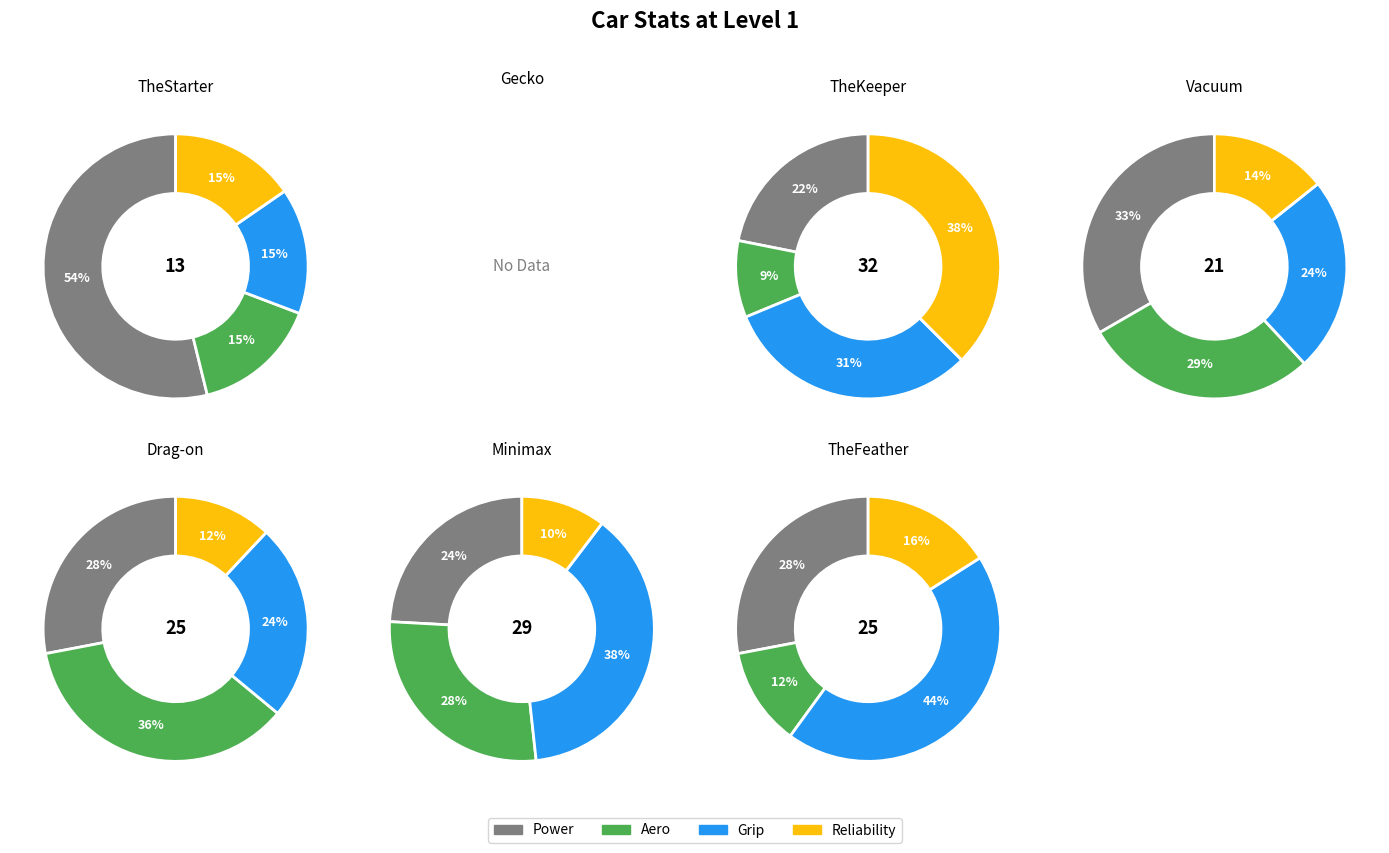

What percentage is NOT represented by 0?

83.3%